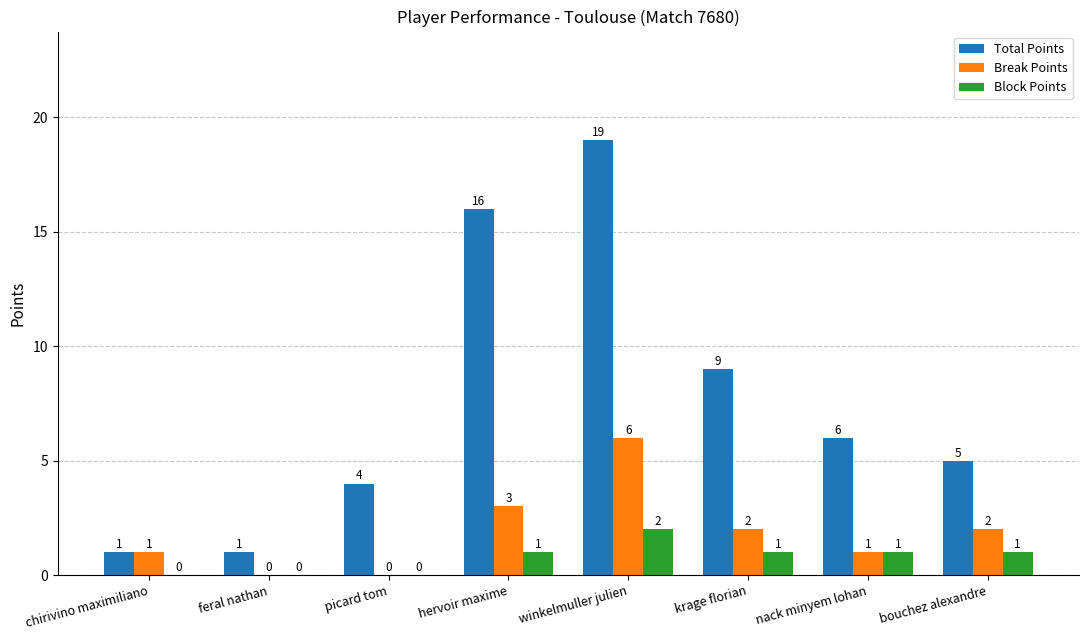

The value of Total Points at hervoir maxime is 26. True or false?

False